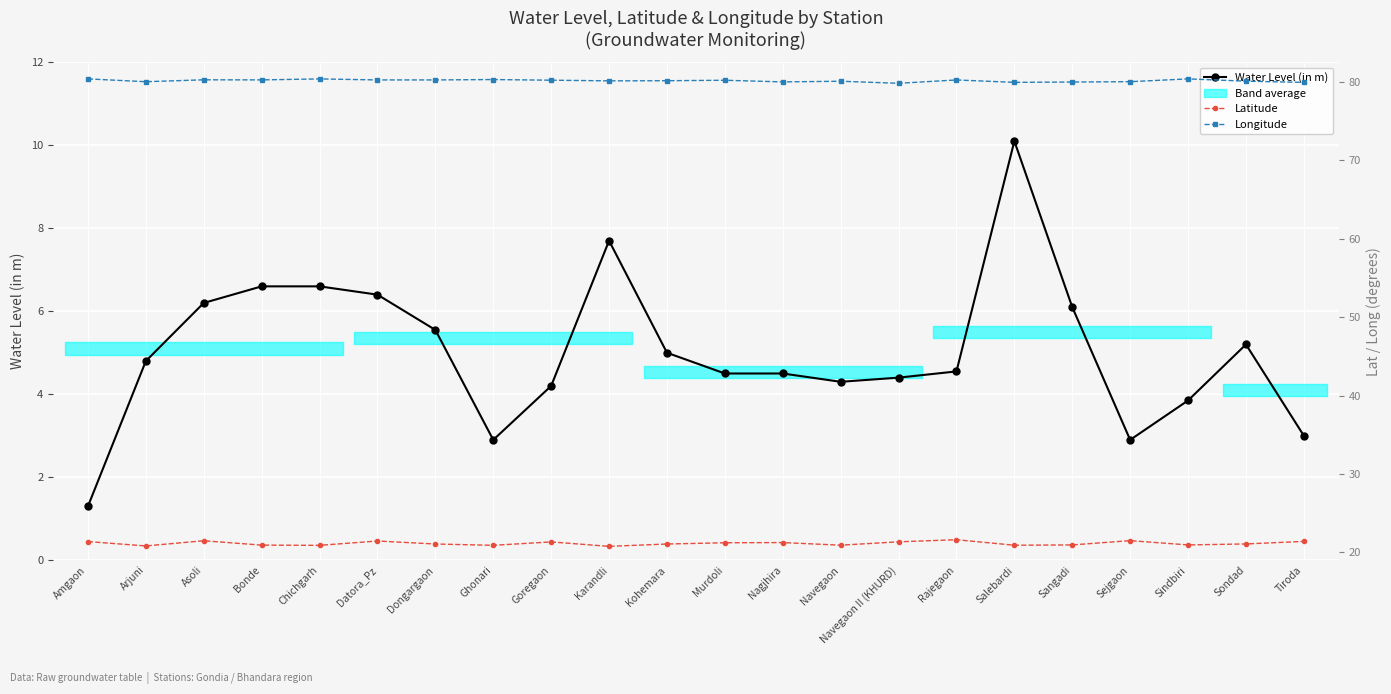

At which label does Latitude first exceed 21?

Amgaon